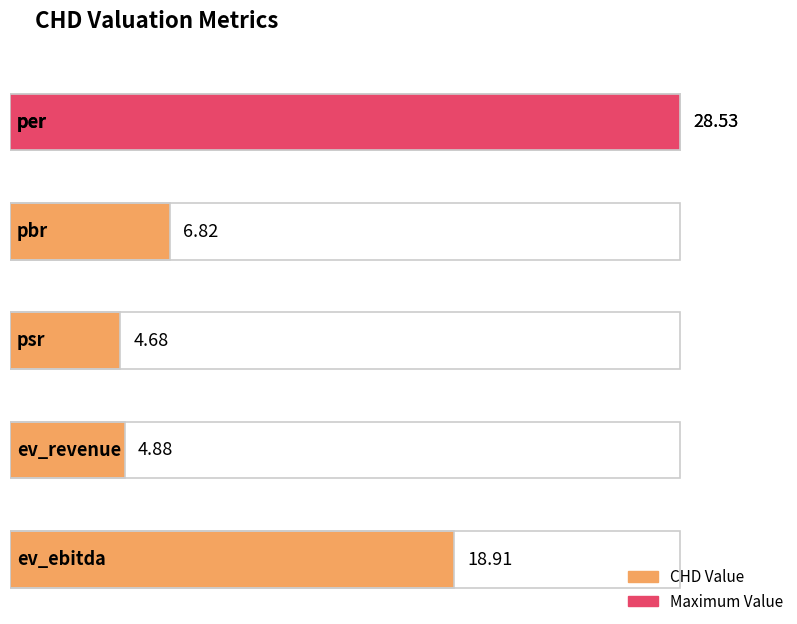

What is the difference between the second highest and second lowest values?

14.0